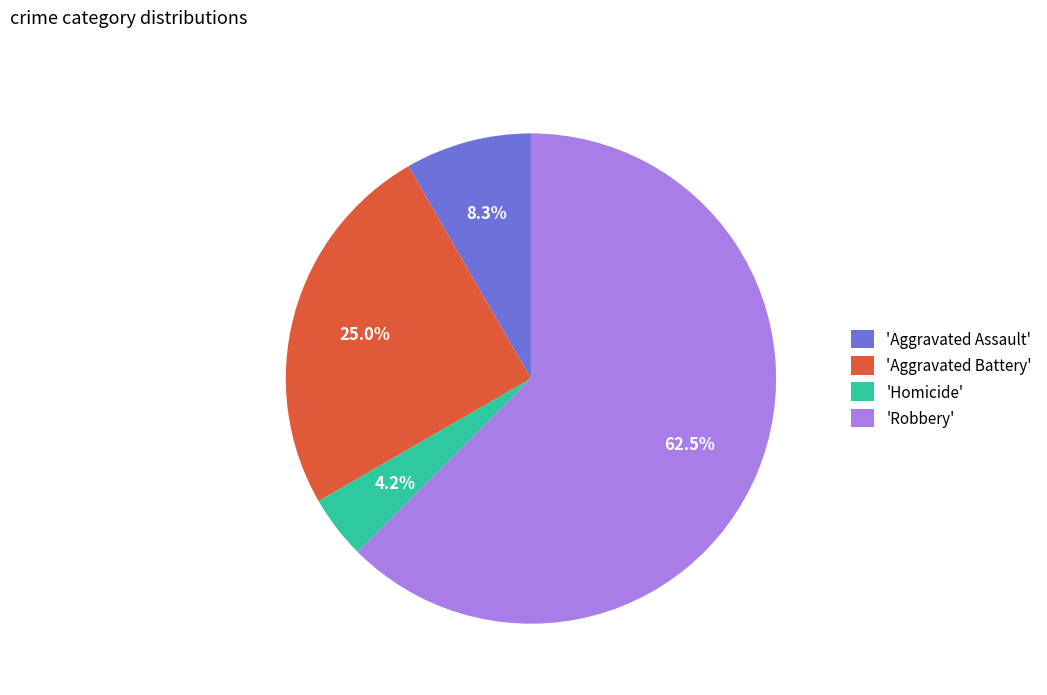

How many segments does this pie chart have?

4